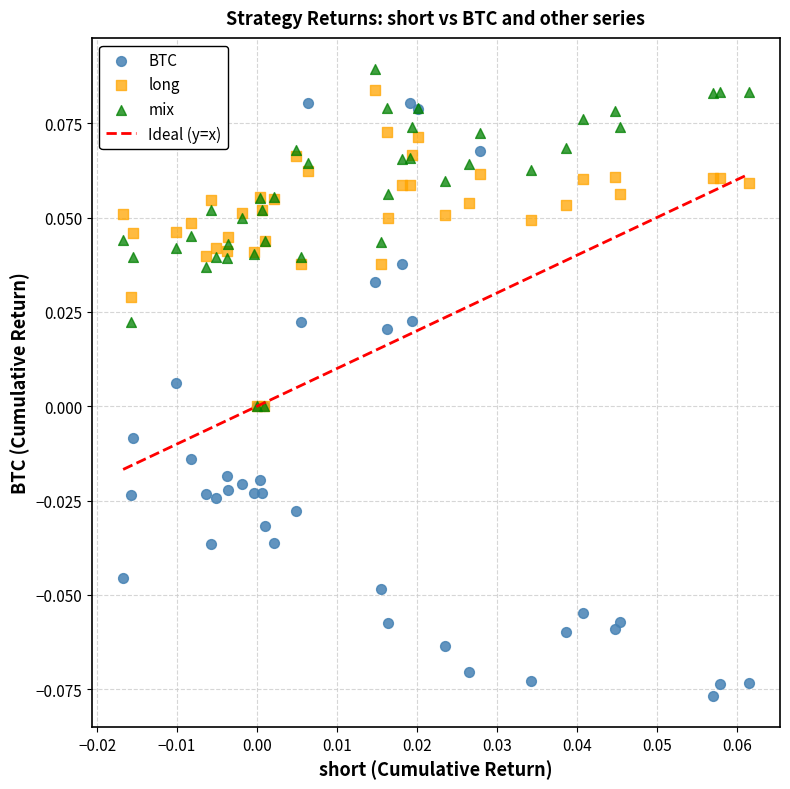

Which series reaches the maximum Y coordinate?

mix